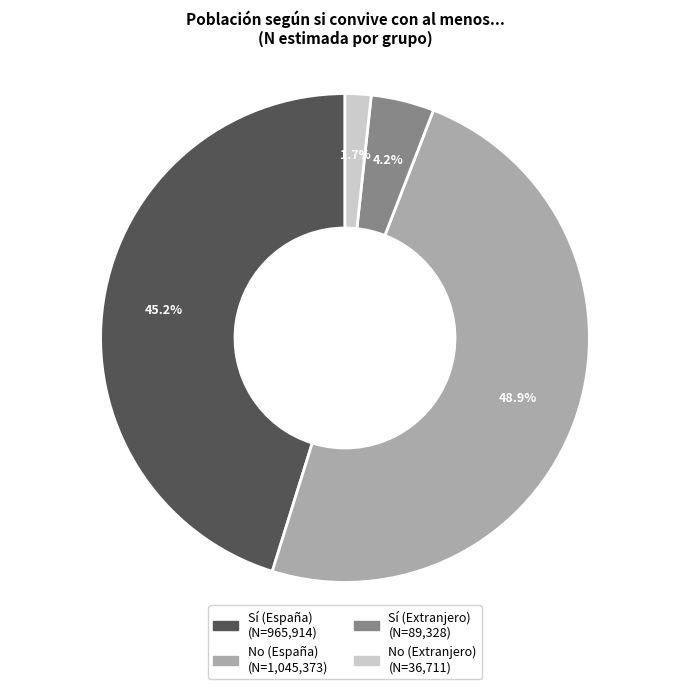

What is the smallest slice in the pie chart?

No (Extranjero)